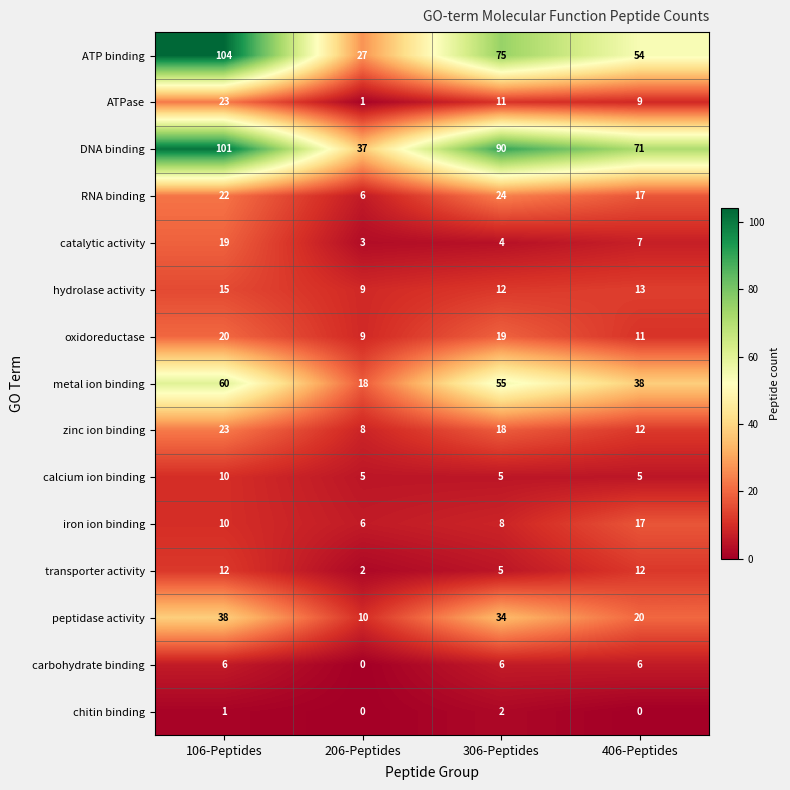

Which series has the widest spread of values?

ATP binding